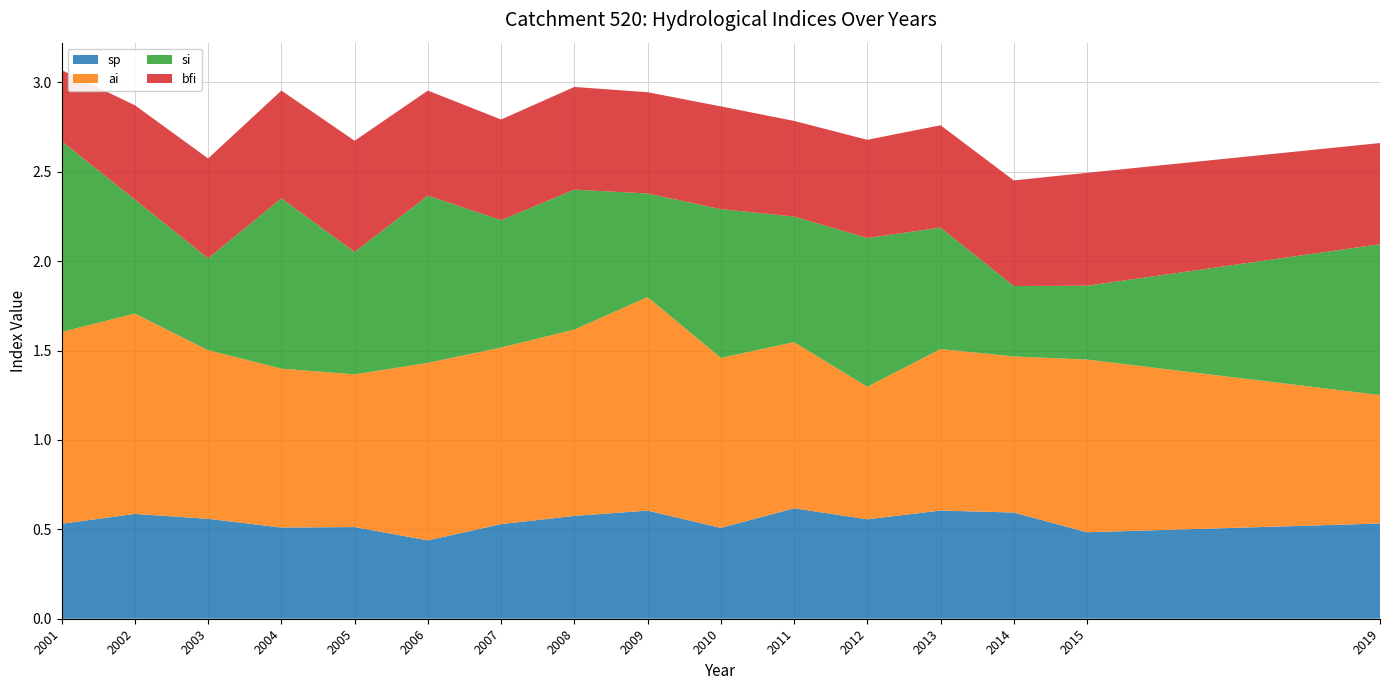

Reading left to right, transcribe all the data shown in this chart.

sp: 2001=0.5	2002=0.6	2003=0.6	2004=0.5	2005=0.5	2006=0.4	2007=0.5	2008=0.6	2009=0.6	2010=0.5	2011=0.6	2012=0.6	2013=0.6	2014=0.6	2015=0.5	2019=0.5
ai: 2001=1.1	2002=1.1	2003=0.9	2004=0.9	2005=0.9	2006=1.0	2007=1.0	2008=1.0	2009=1.2	2010=1.0	2011=0.9	2012=0.7	2013=0.9	2014=0.9	2015=1.0	2019=0.7
si: 2001=1.1	2002=0.6	2003=0.5	2004=1.0	2005=0.7	2006=0.9	2007=0.7	2008=0.8	2009=0.6	2010=0.8	2011=0.7	2012=0.8	2013=0.7	2014=0.4	2015=0.4	2019=0.8
bfi: 2001=0.4	2002=0.5	2003=0.6	2004=0.6	2005=0.6	2006=0.6	2007=0.6	2008=0.6	2009=0.6	2010=0.6	2011=0.5	2012=0.5	2013=0.6	2014=0.6	2015=0.6	2019=0.6